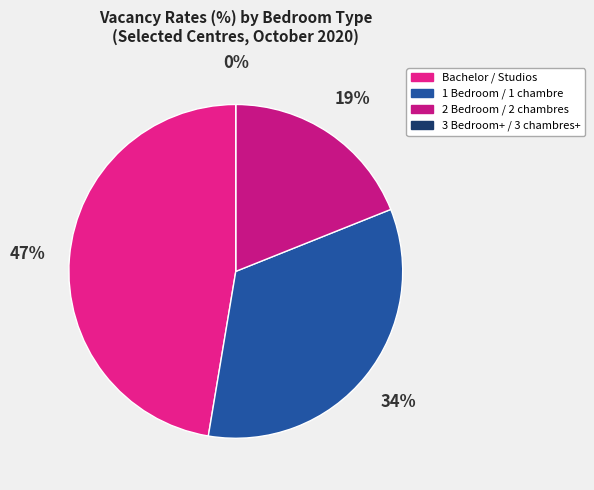

Rank the categories by value from highest to lowest.

Bachelor / Studios, 1 Bedroom / 1 chambre, 2 Bedroom / 2 chambres, 3 Bedroom+ / 3 chambres+